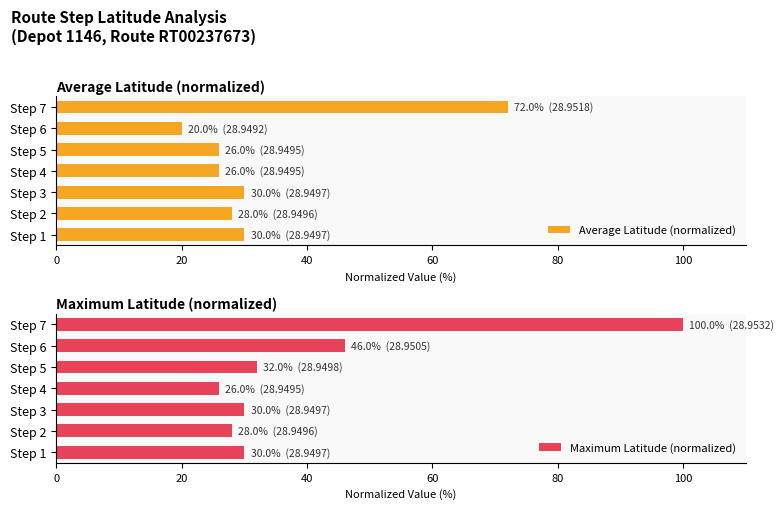

What is the sum of the Average Latitude (normalized) values at Step 3 and Step 7?

102.0